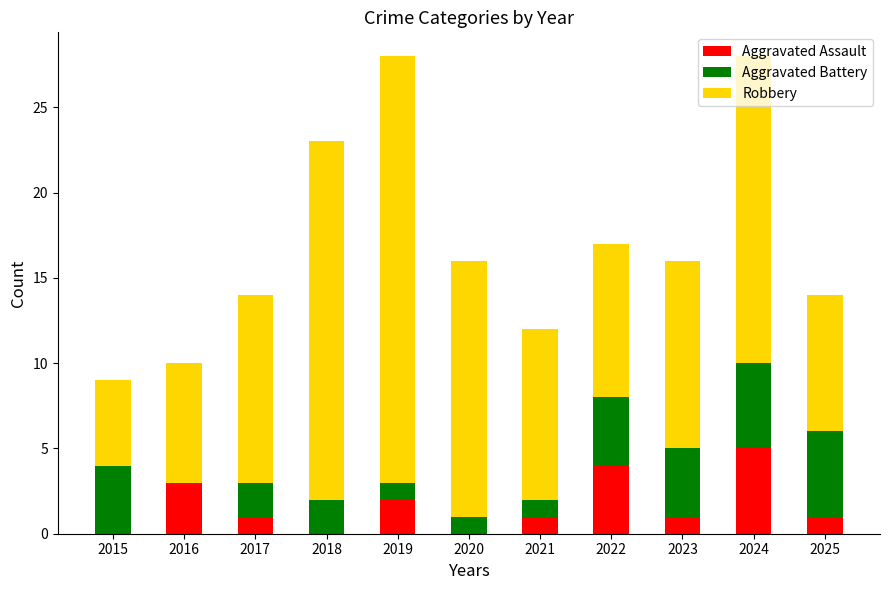

The value of Aggravated Assault at 2018 is 0. True or false?

True